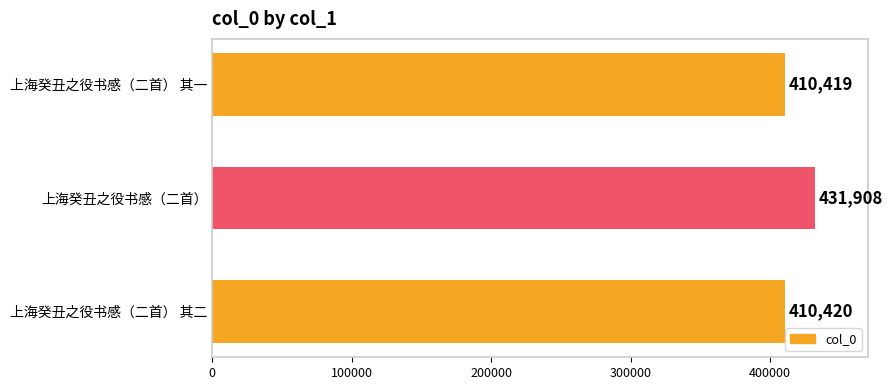

What is the change in value from 上海癸丑之役书感（二首） to 上海癸丑之役书感（二首） 其二?

-21488